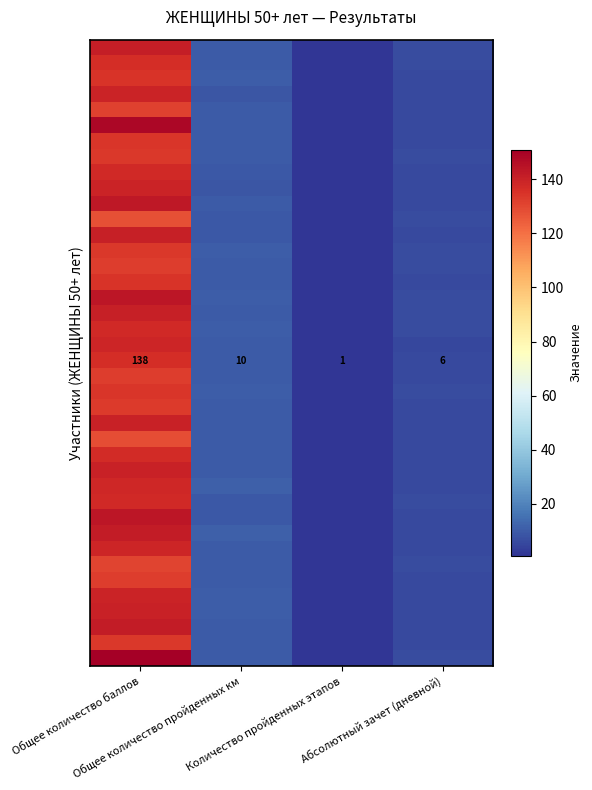

At how many categories does at least one series exceed 59?

1